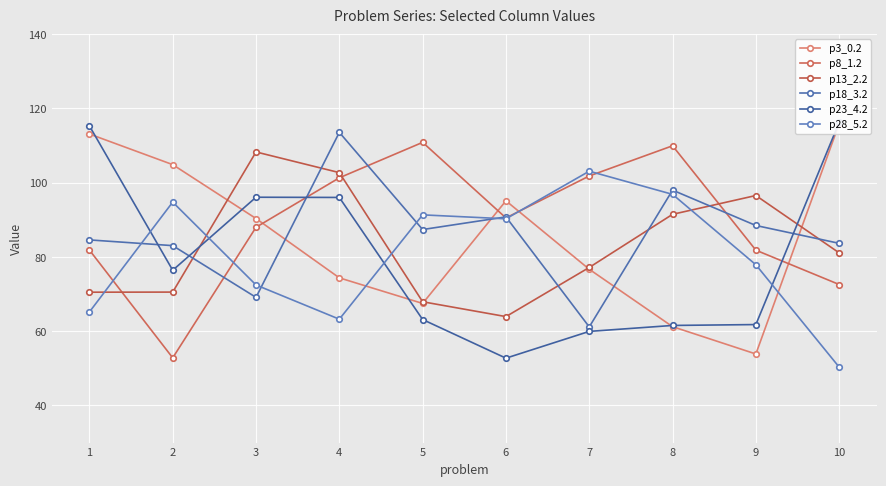

Which series has the largest range (max minus min)?

p23_4.2